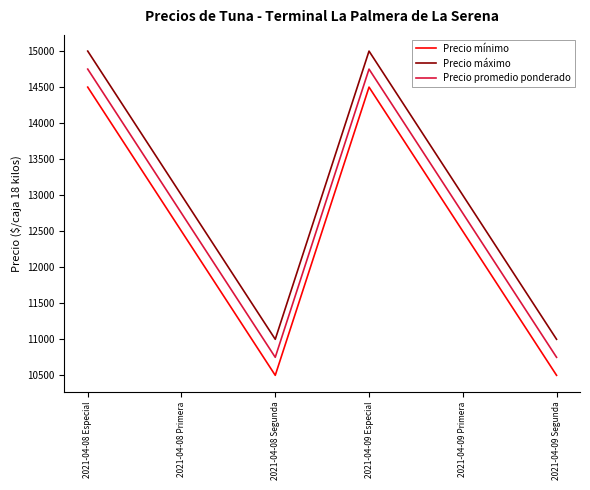

True or false: Precio promedio ponderado and Precio mínimo cross at least once.

False